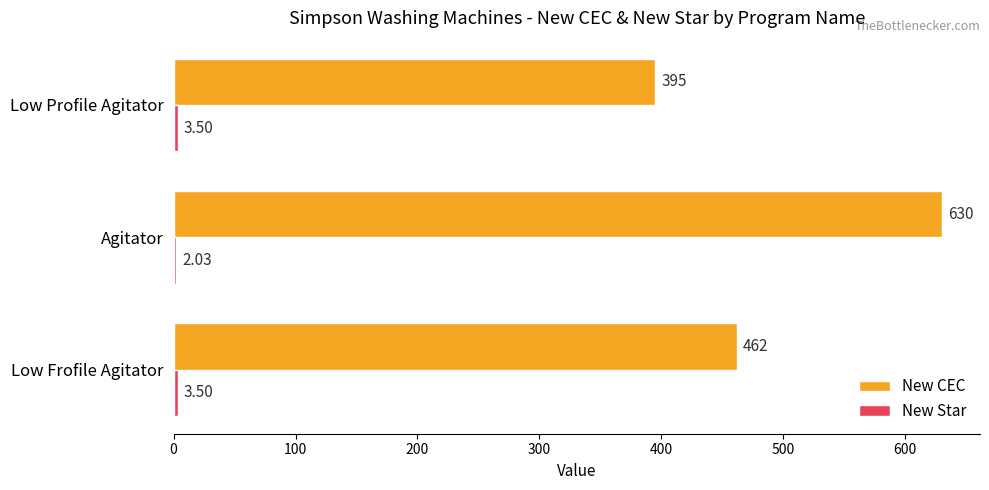

What is the average value of the New CEC series?

495.7